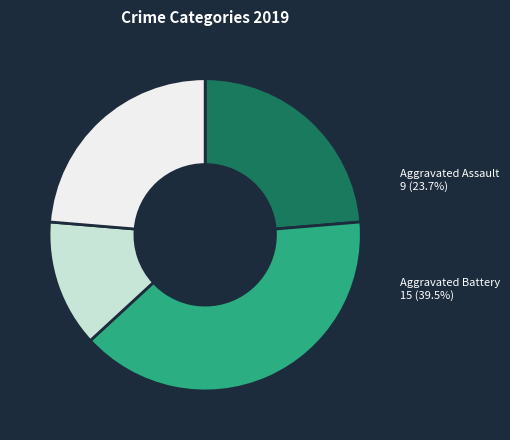

Is Robbery the majority of the pie?

No